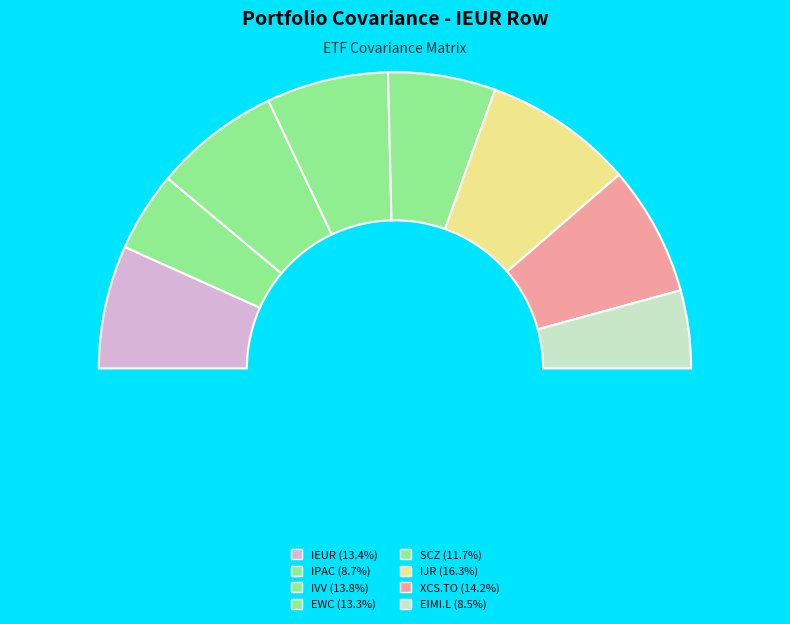

Rank the categories by value from highest to lowest.

IJR, XCS.TO, IVV, IEUR, EWC, SCZ, IPAC, EIMI.L